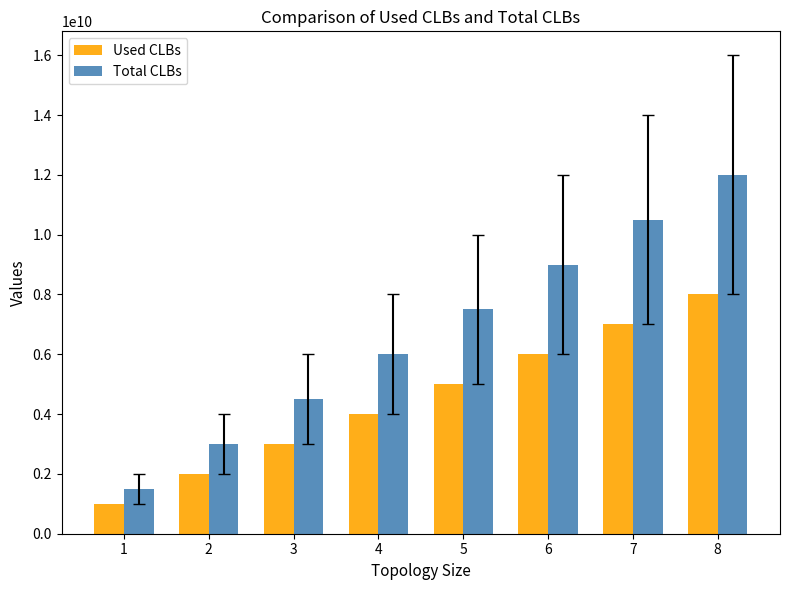

What is the total value across all series at 3?

7500000000